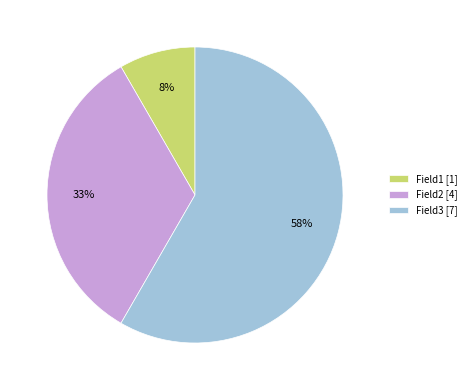

Rank the categories by value from lowest to highest.

Field1, Field2, Field3